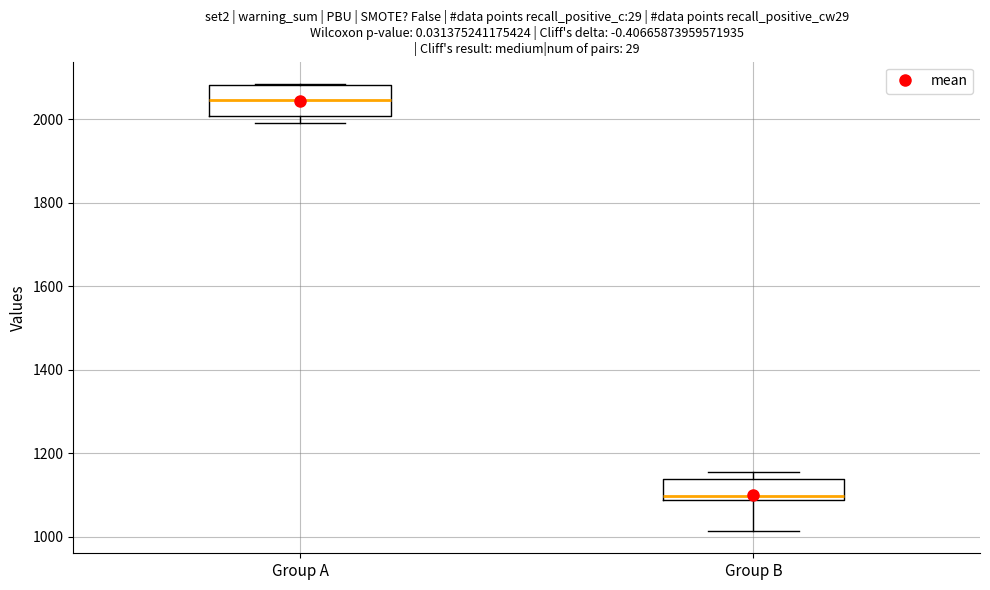

Which box is the tallest, from its lower edge to its upper edge?

Group A